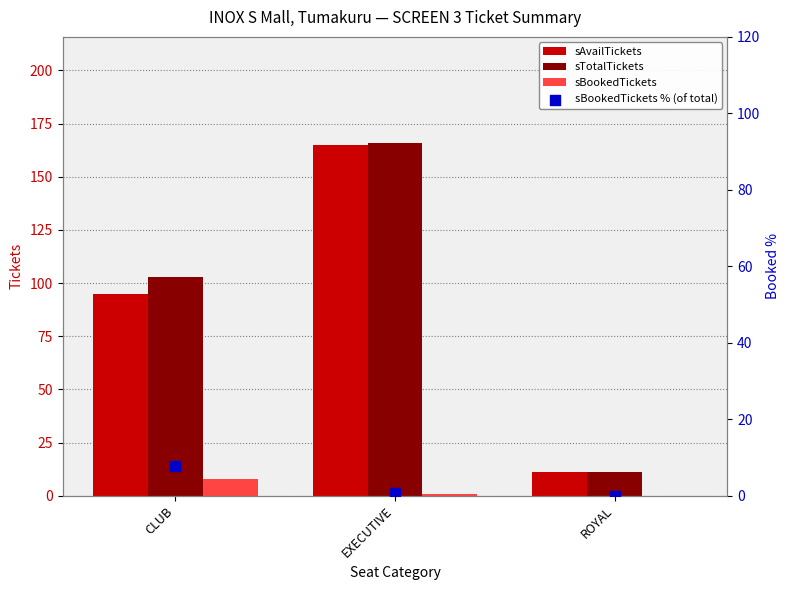

At which category is the sum across all series the highest?

EXECUTIVE